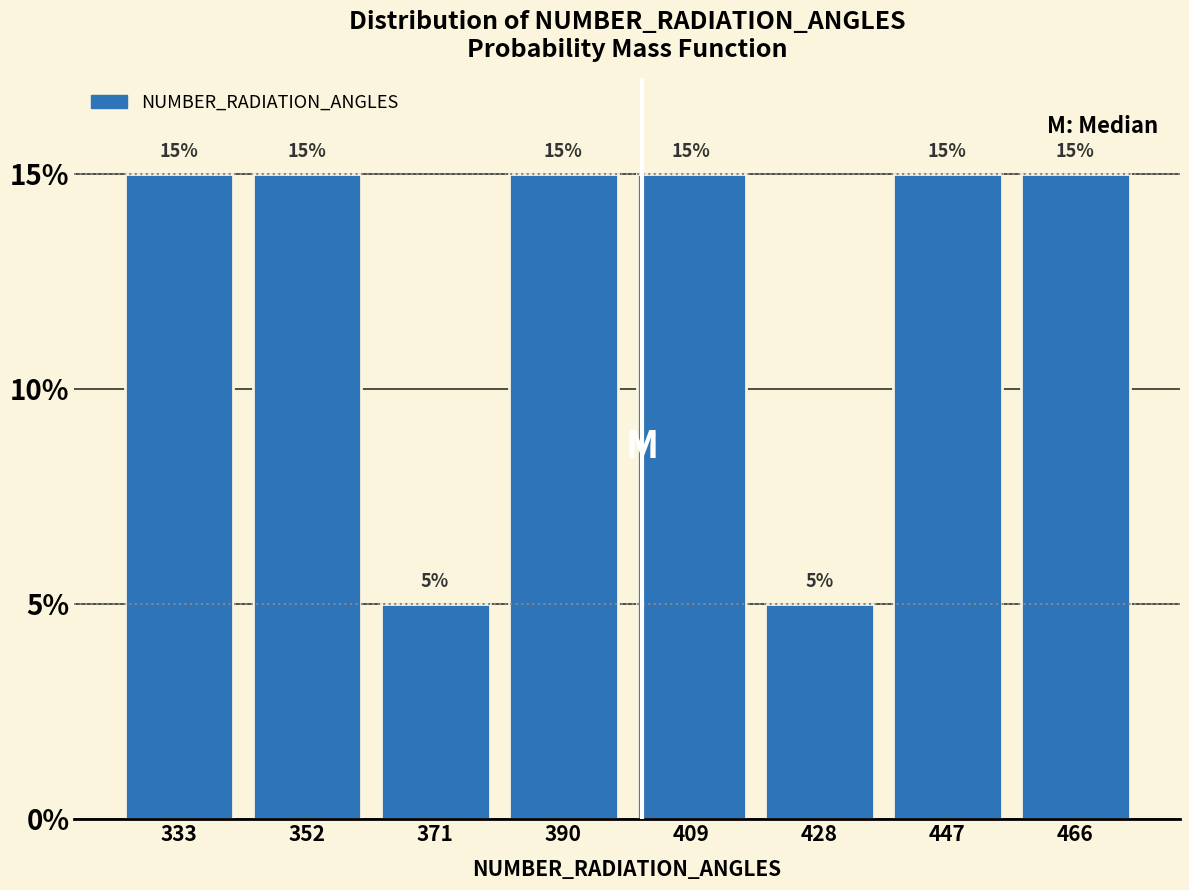

Reading left to right, transcribe this chart: for each bar, give the range it covers on the x-axis and its height. The bar edges are not printed on the chart, so give them approximately, as read against the axis.

324 to 342: 15
342 to 362: 15
362 to 380: 5
380 to 400: 15
400 to 418: 15
418 to 438: 5
438 to 456: 15
456 to 476: 15